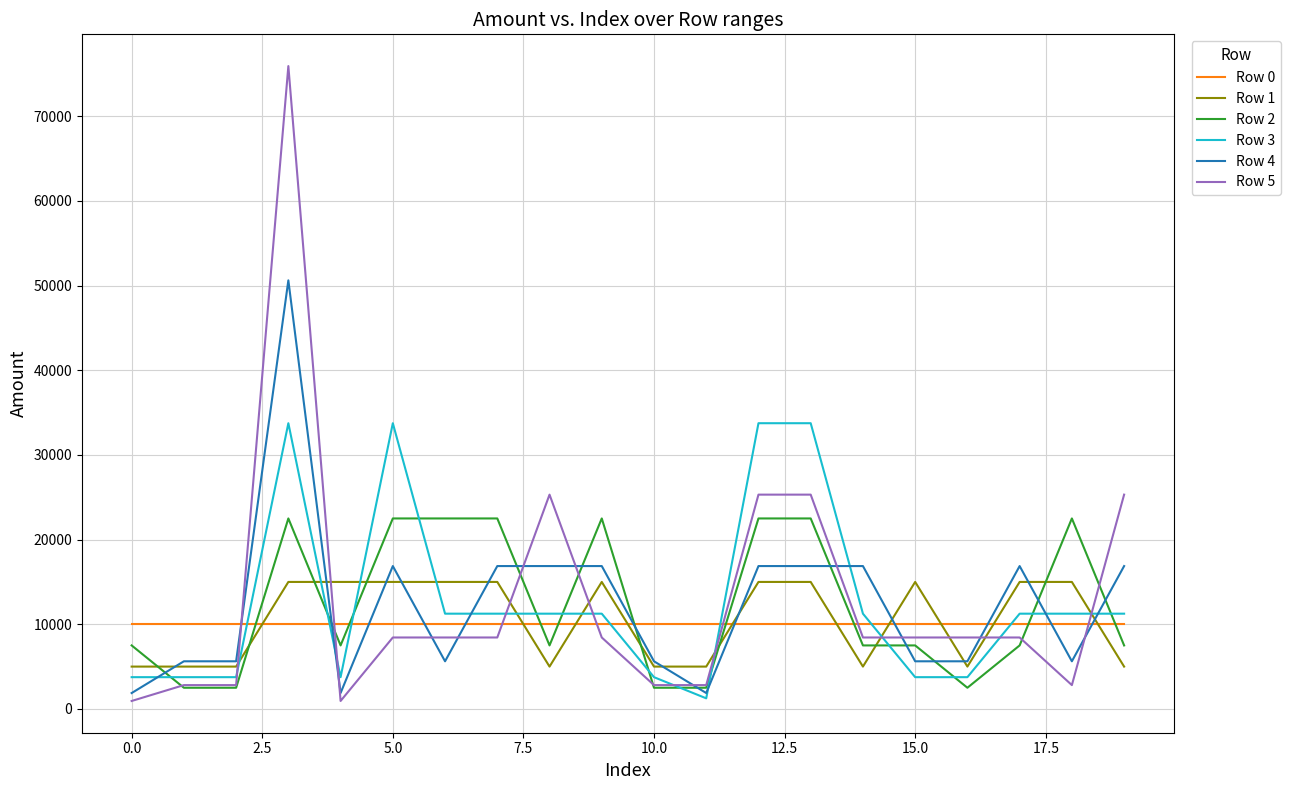

After their last crossing, which series has the higher values: Row 0 or Row 1?

Row 0